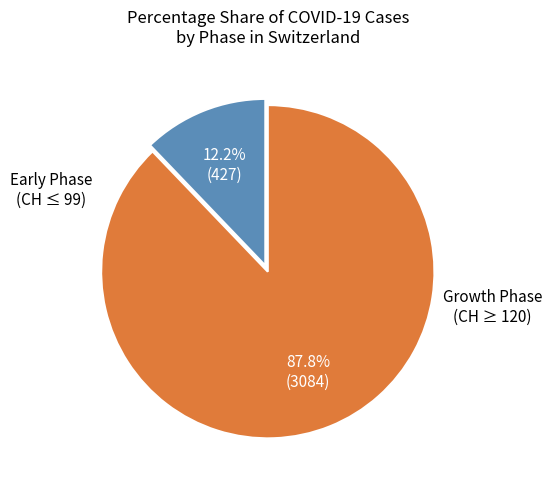

Does any single category account for the majority?

Yes